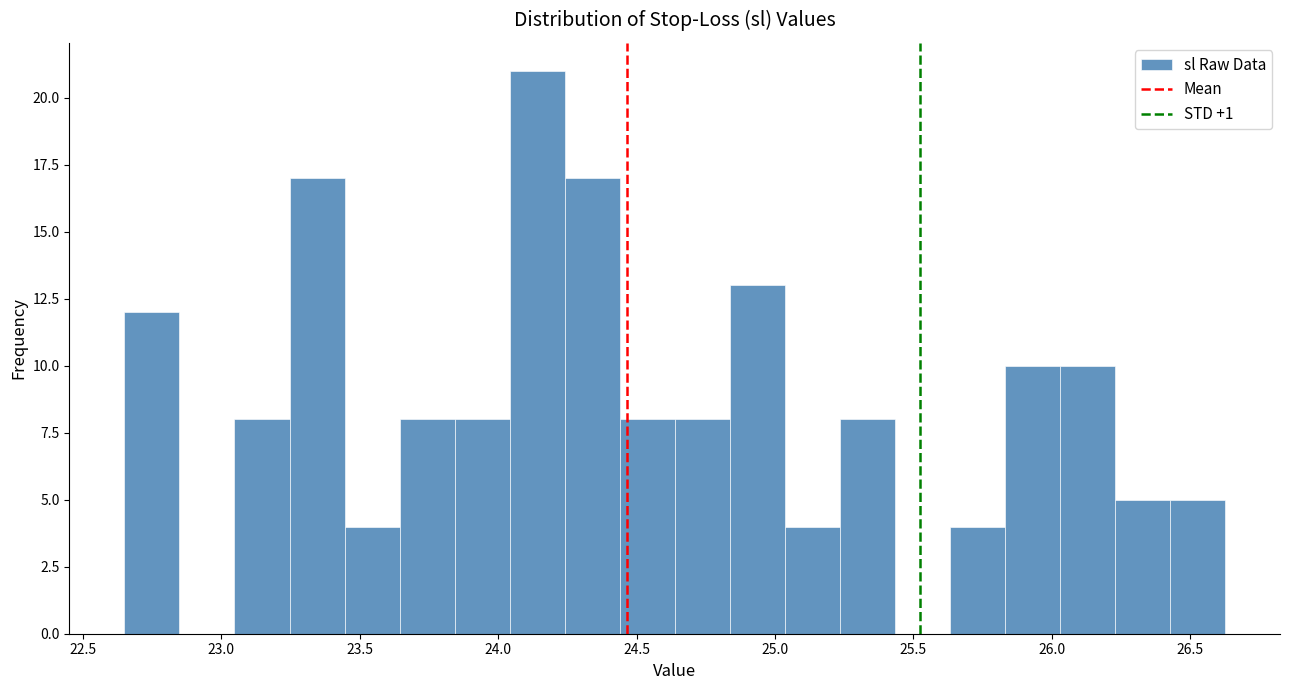

Read against the x-axis, roughly where is the centre of the tallest bar?

24.15